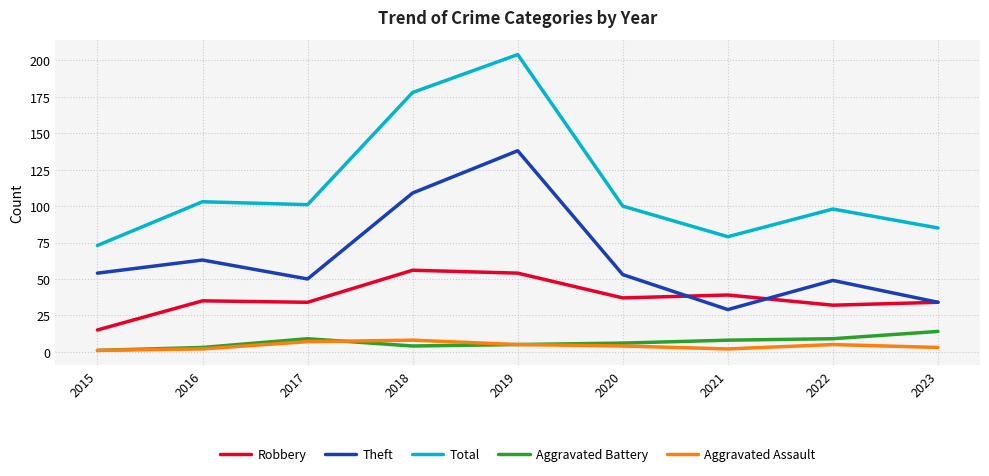

What are all the series names shown in the legend?

Robbery, Theft, Total, Aggravated Battery, Aggravated Assault